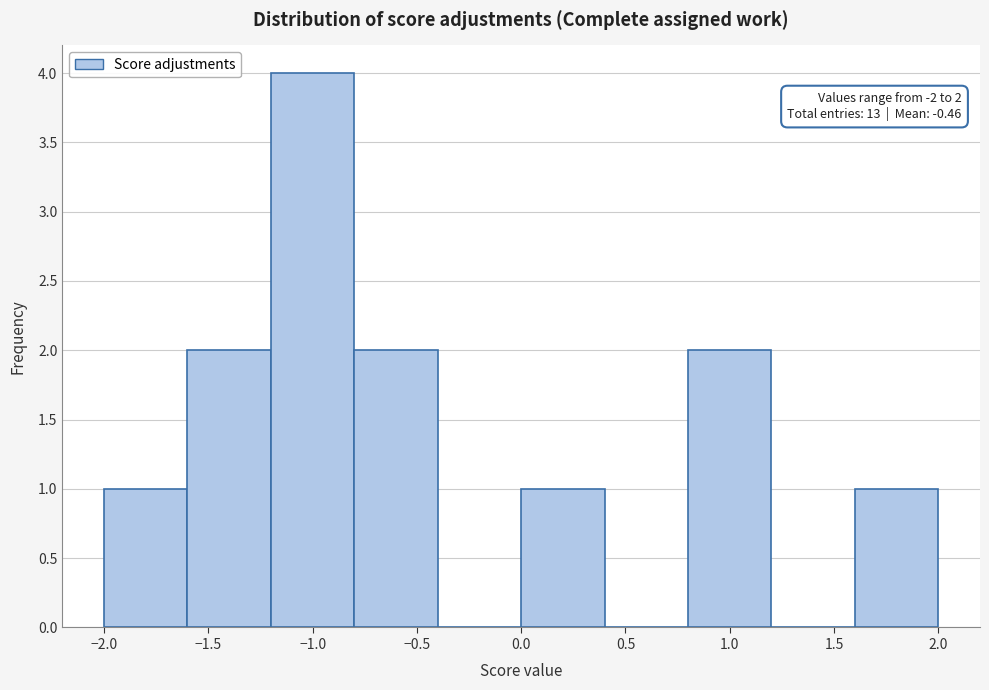

Over which range of the x-axis is the bar tallest?

-1.2 to -0.8